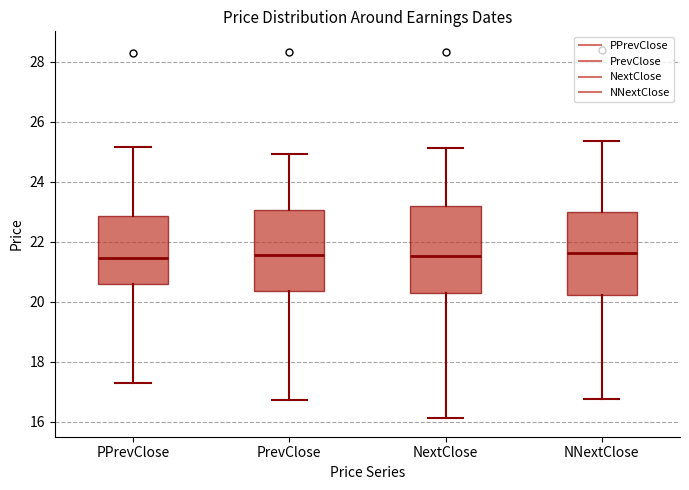

Where does the upper whisker of the box for PPrevClose end on the y-axis? The values are not printed on the chart, so give them approximately, as read against the axis.

25.2